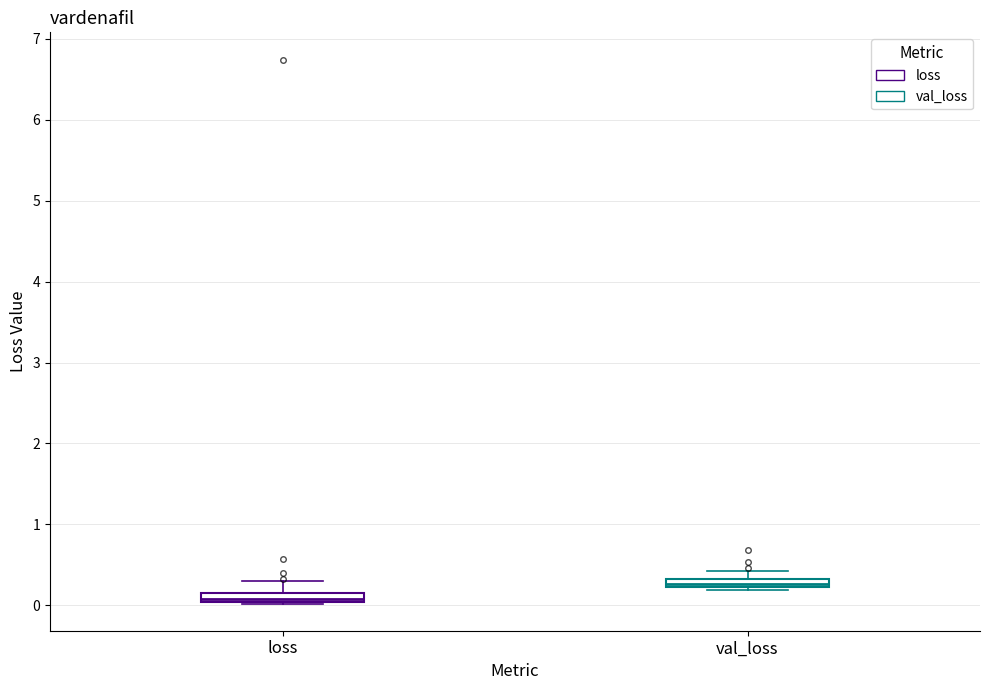

Where is the lower edge of the box for val_loss on the y-axis? The values are not printed on the chart, so give them approximately, as read against the axis.

0.2